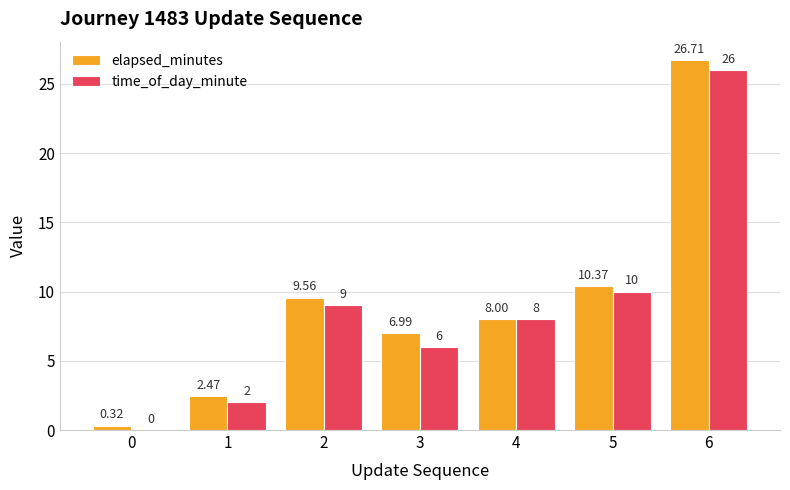

At which category is the sum across all series the highest?

6